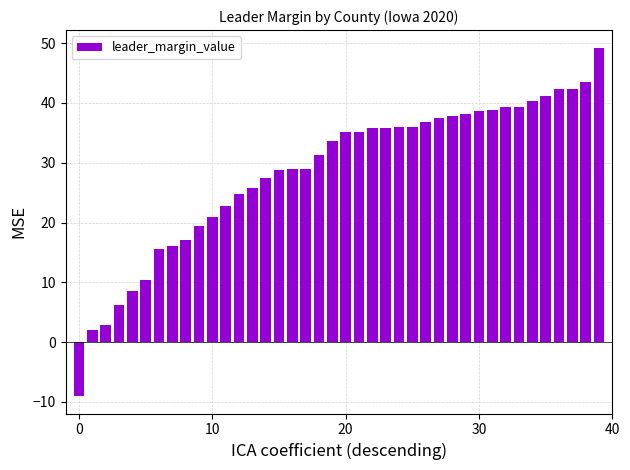

What is the value of the 35th bar from the left?

40.3